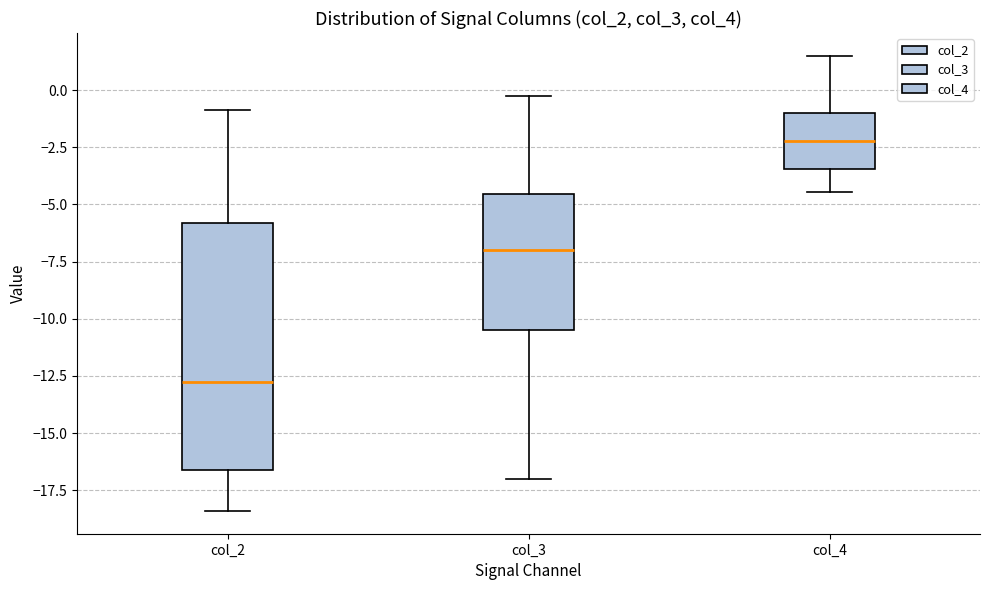

Comparing the boxes themselves (not the whiskers), which one is the tallest?

col_2